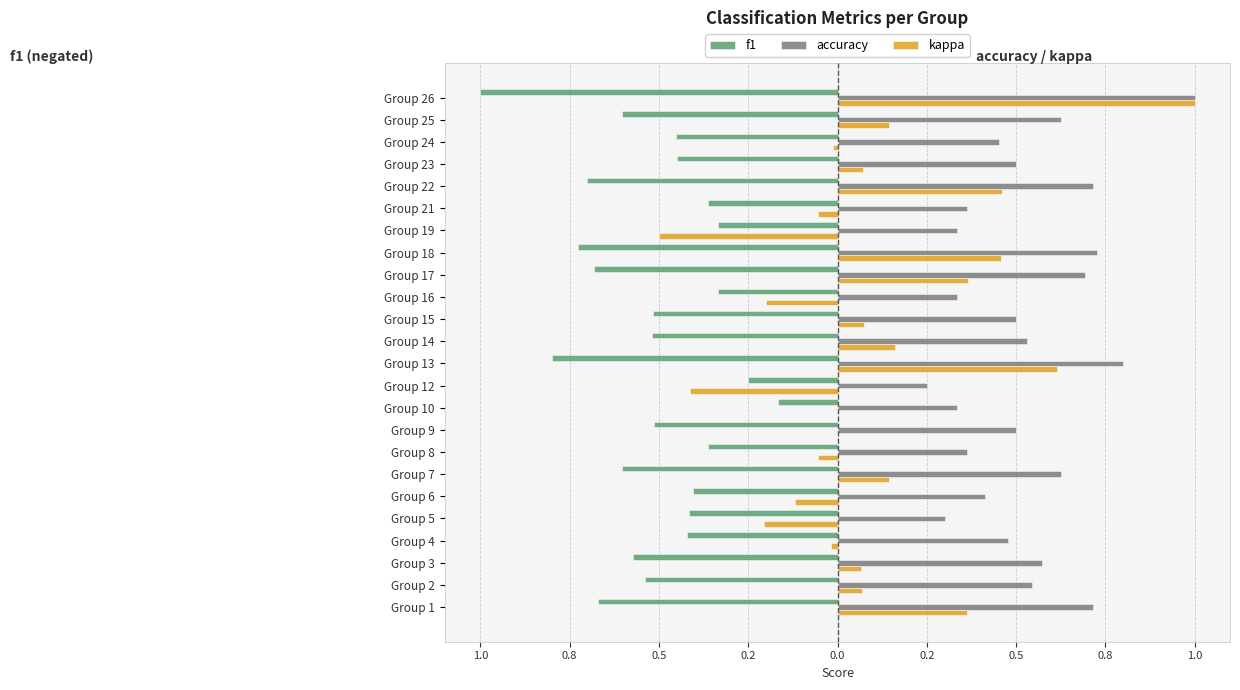

What are all the series names shown in the legend?

f1, accuracy, kappa